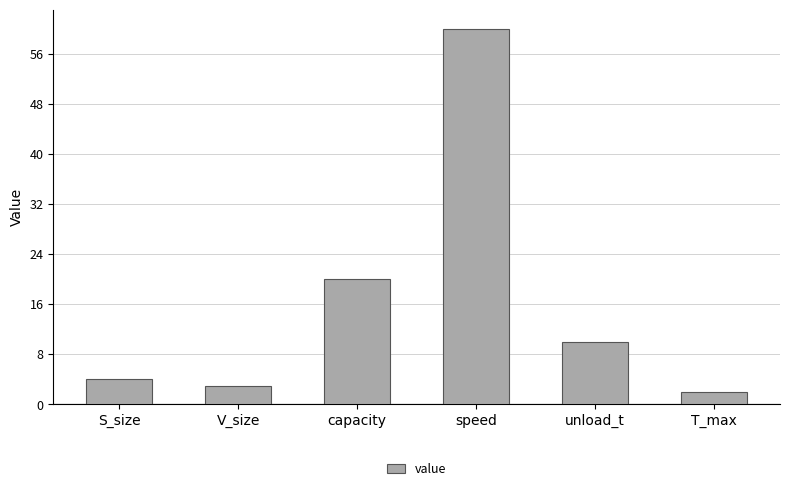

At which category does the chart reach its minimum across all series?

T_max